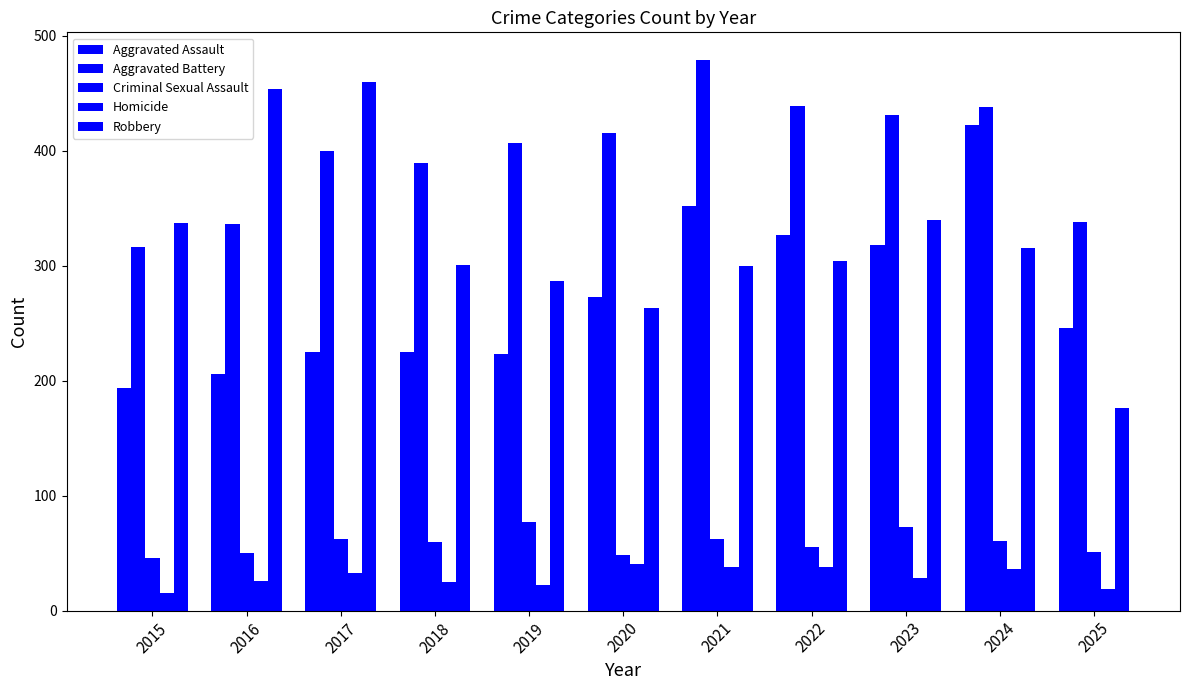

What is the difference between the second highest and second lowest values in the Homicide series?

19